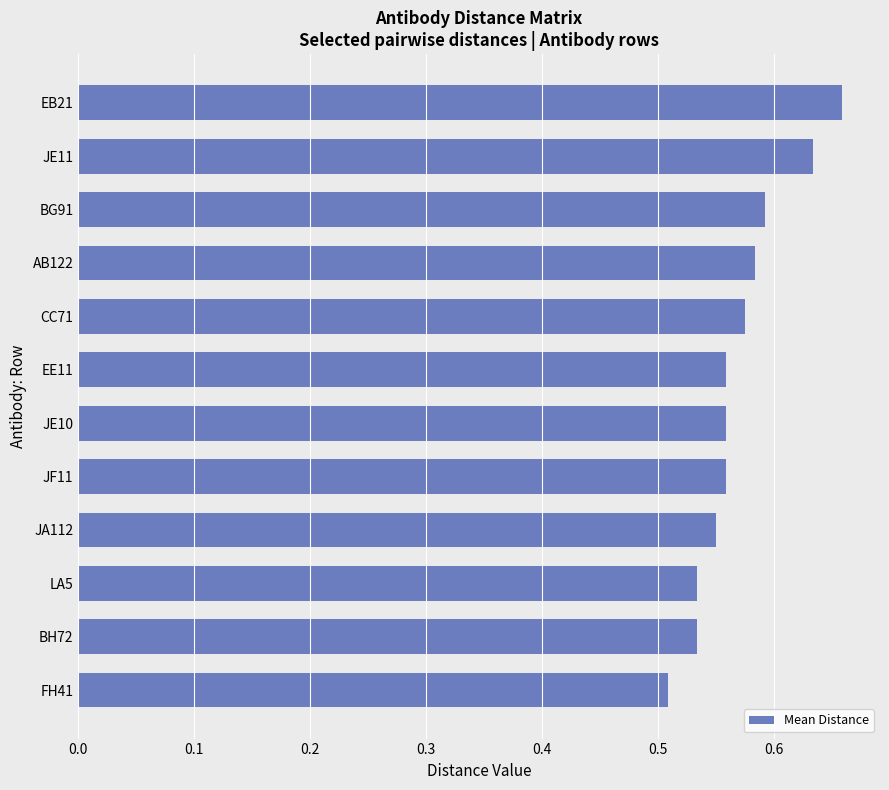

Is it true that the value at JF11 is 0.8?

False